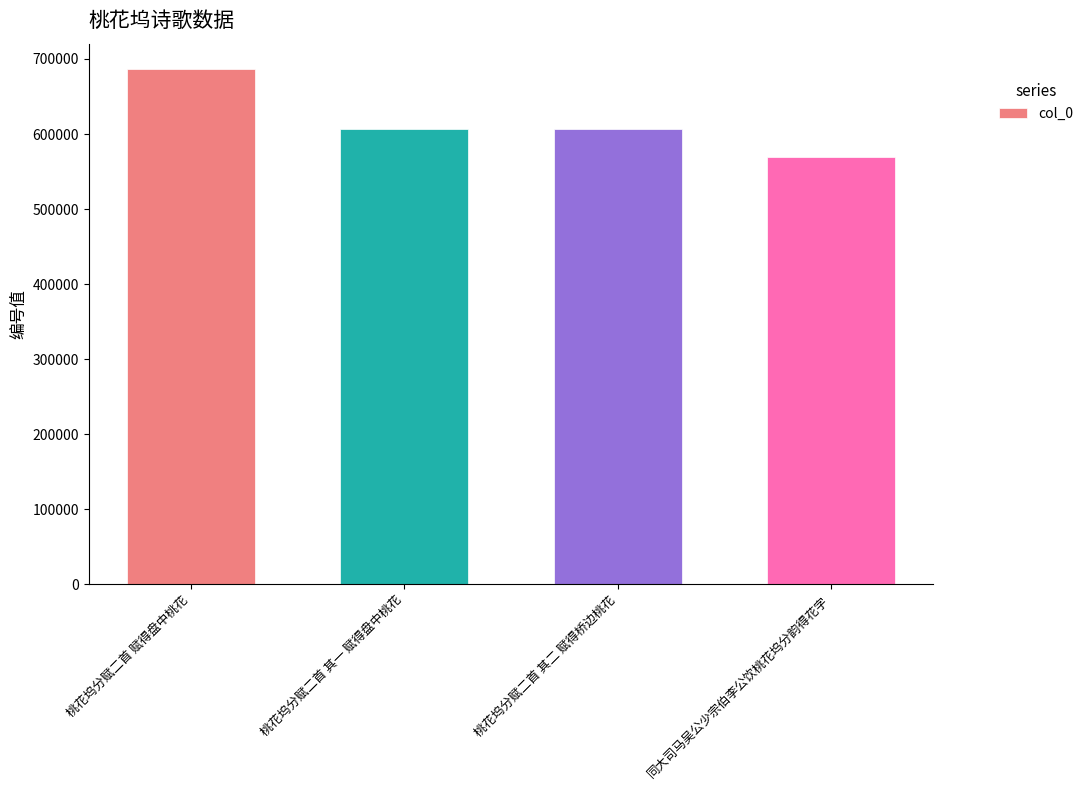

Read the value at 桃花坞分赋二首 赋得盘中桃花, to the nearest 50.

686100